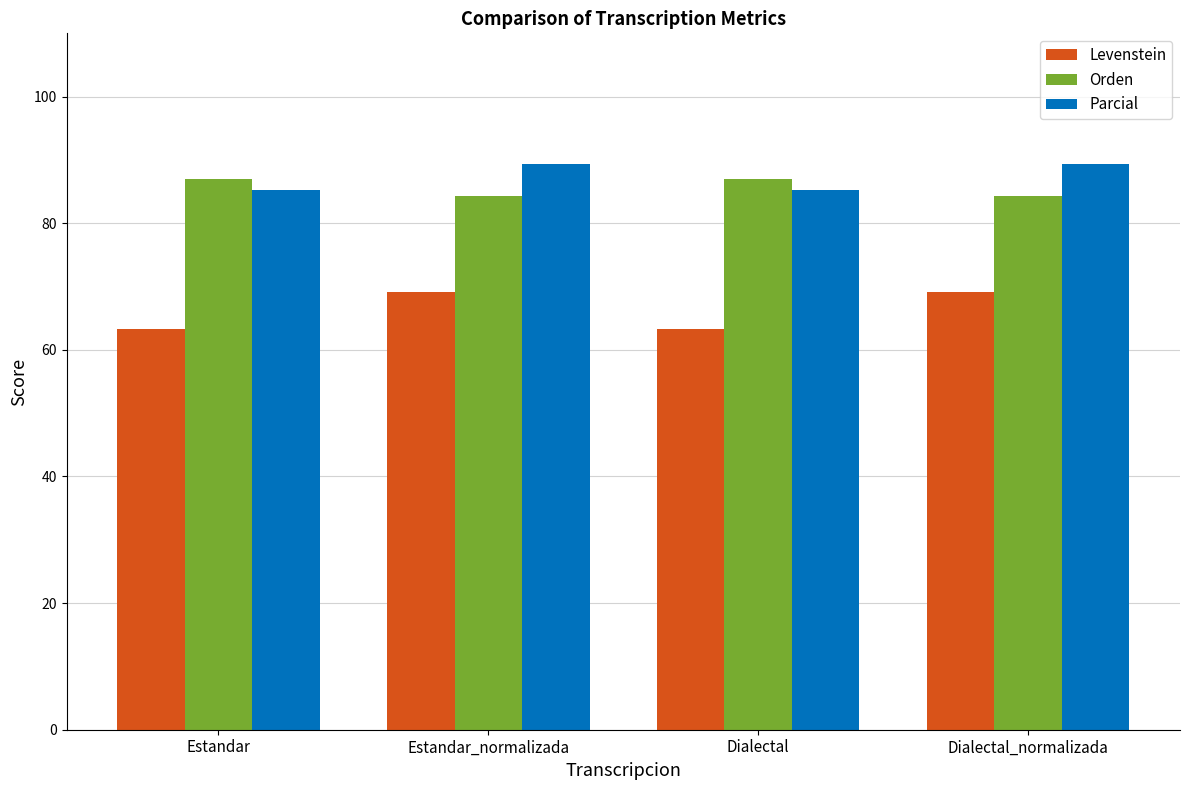

What is the difference between the maximum and minimum values in the Levenstein series?

5.9